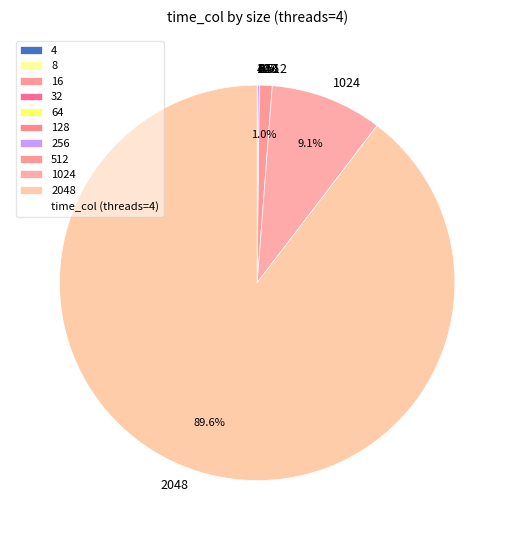

To the nearest percent, what is the difference between the largest and smallest slice percentages?

90%